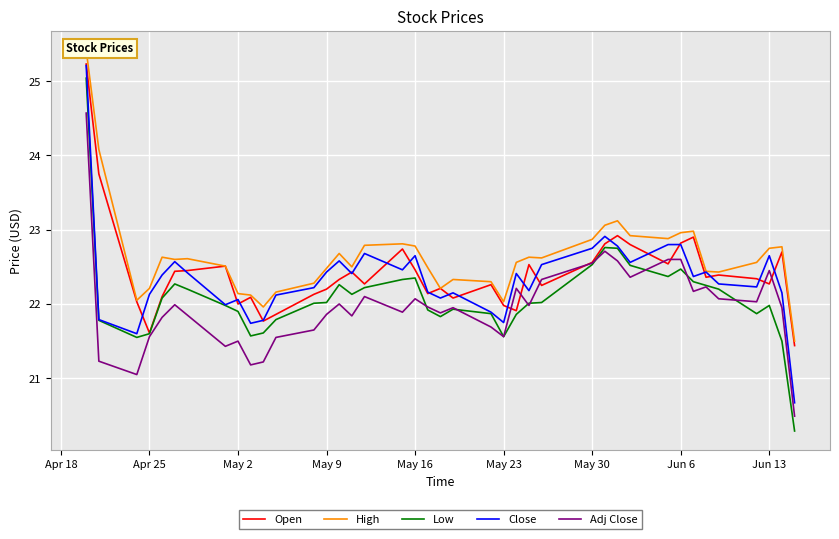

What is the approximate value of Adj Close at May 2?

21.5